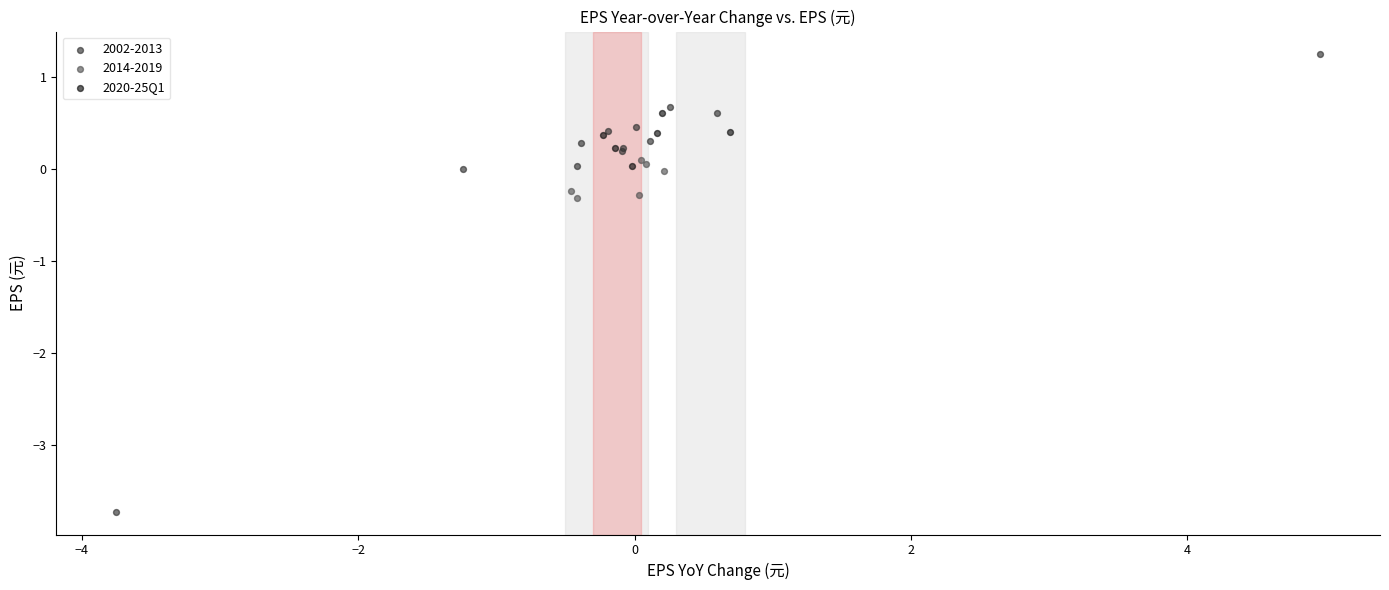

Which series contains the highest Y value?

2002-2013